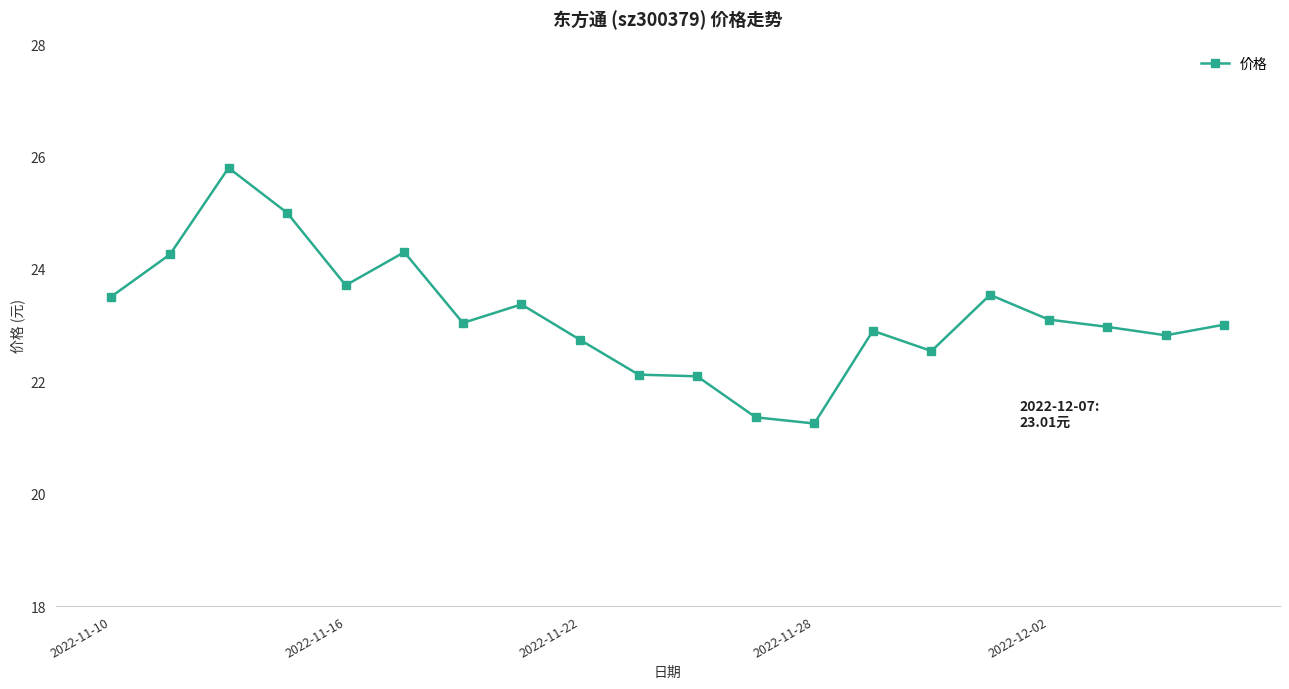

What is the value of the 10th point from the left?

22.1